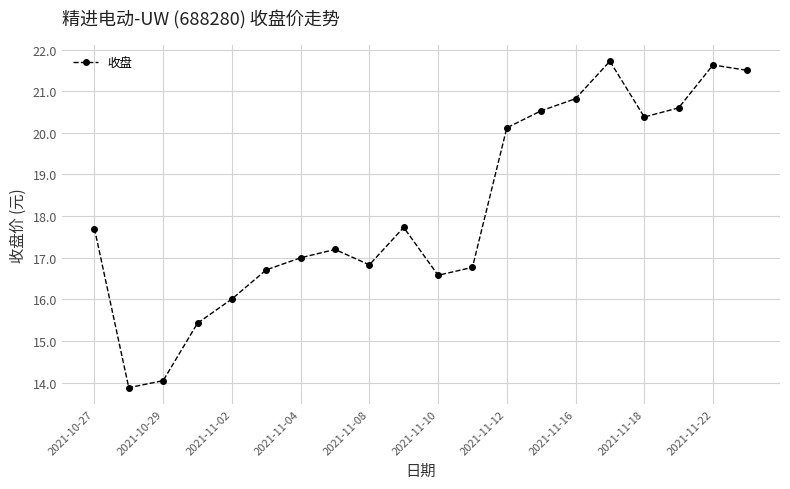

How many series are shown in this chart?

1